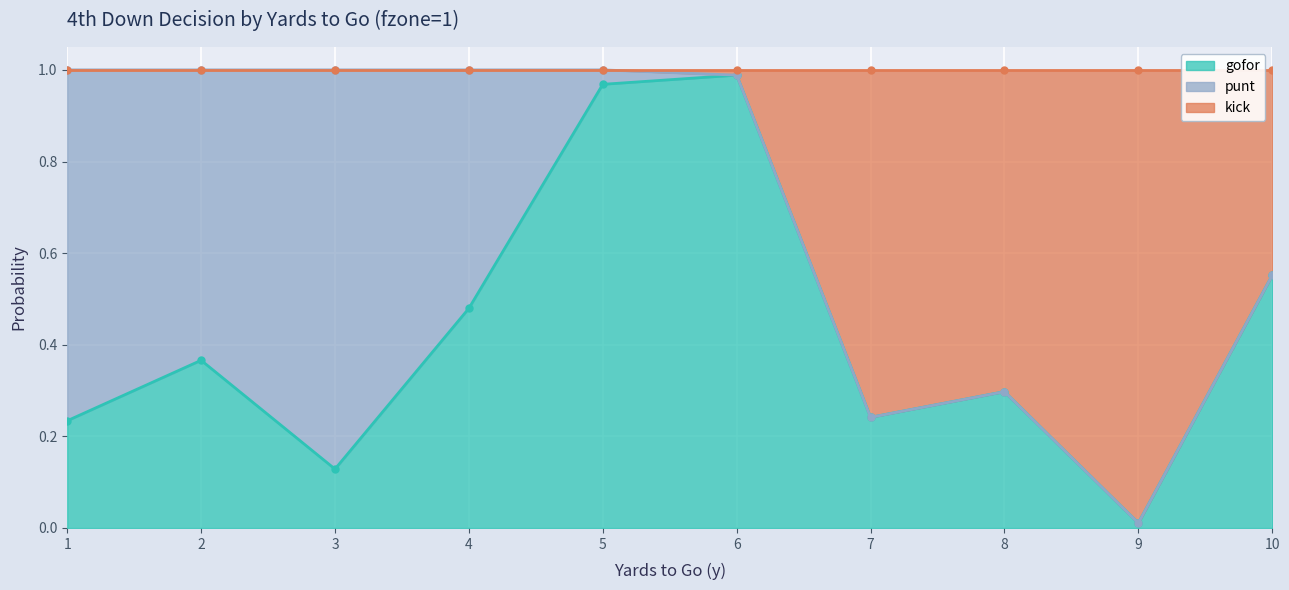

What is the difference between the maximum and minimum values in the gofor series?

1.0